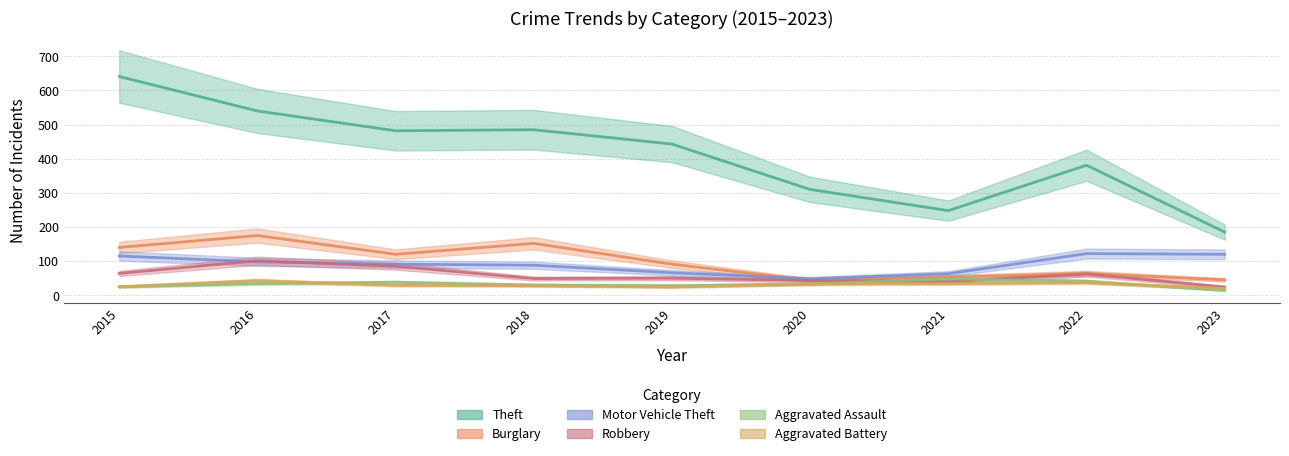

What is the sum of all Aggravated Assault values?

291